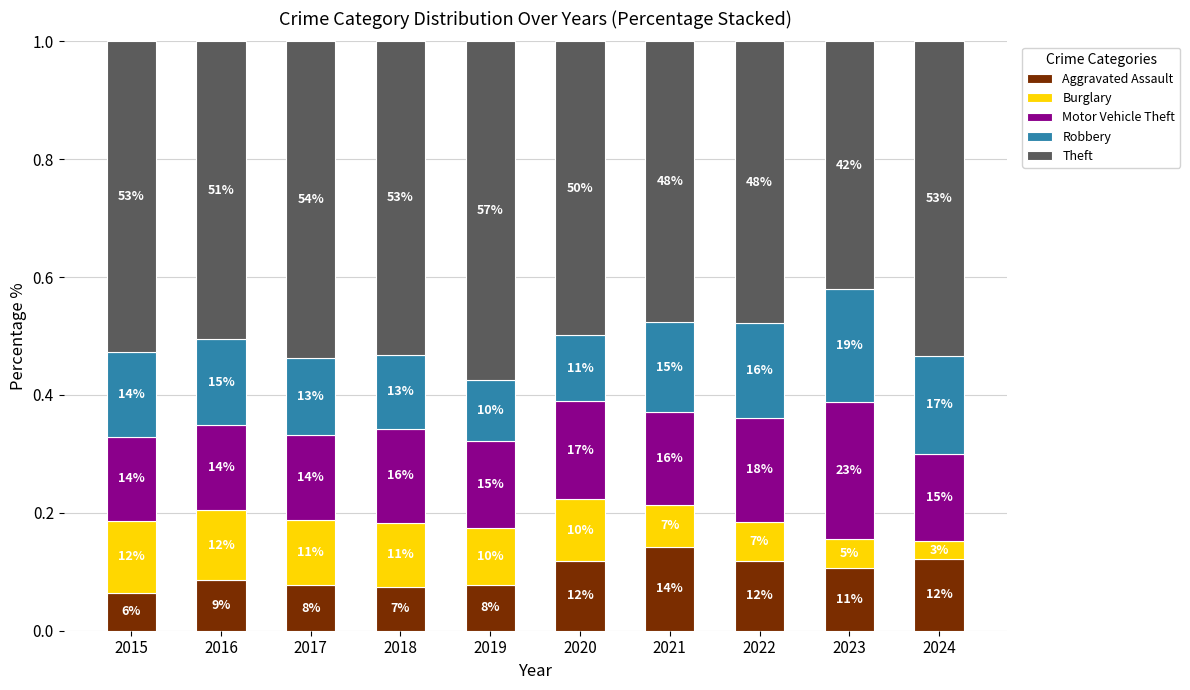

What are all the series names shown in the legend?

Aggravated Assault, Burglary, Motor Vehicle Theft, Robbery, Theft